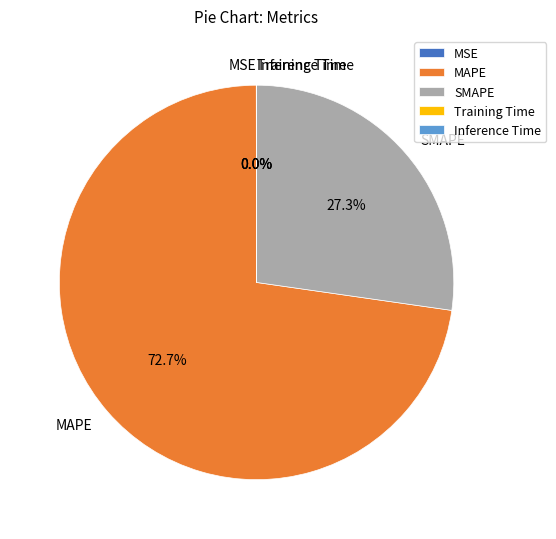

Is the sum of SMAPE and MAPE greater than half?

Yes